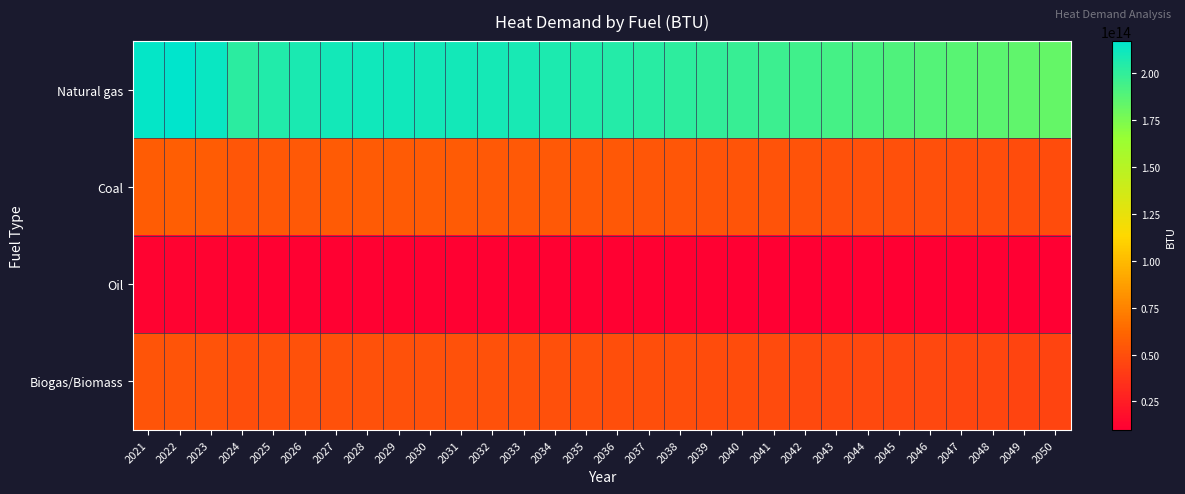

Which has a higher value, 2037 or 2023?

2023